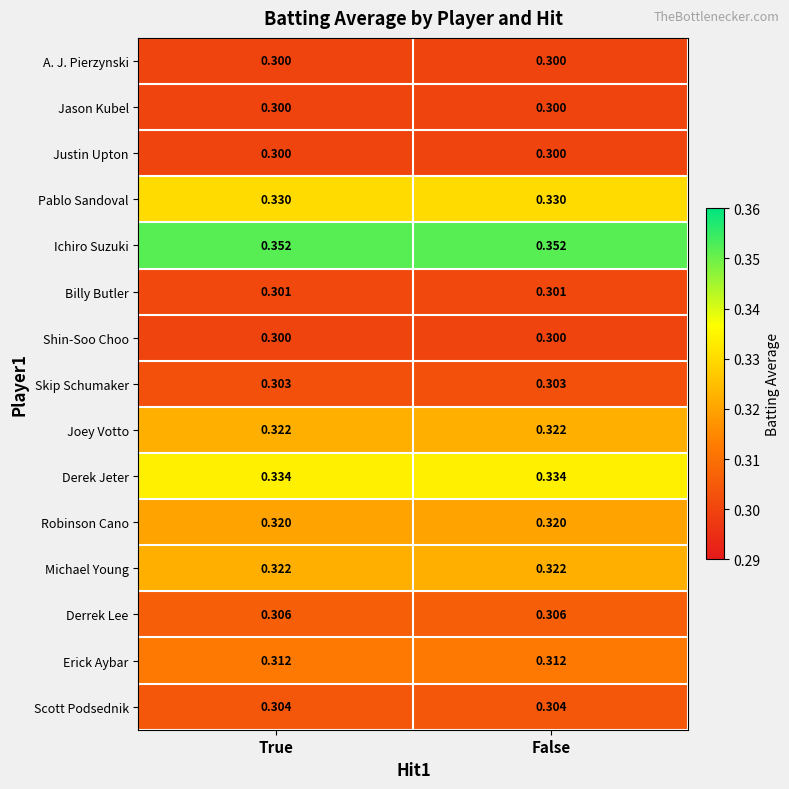

How many categories are shown in the chart?

2